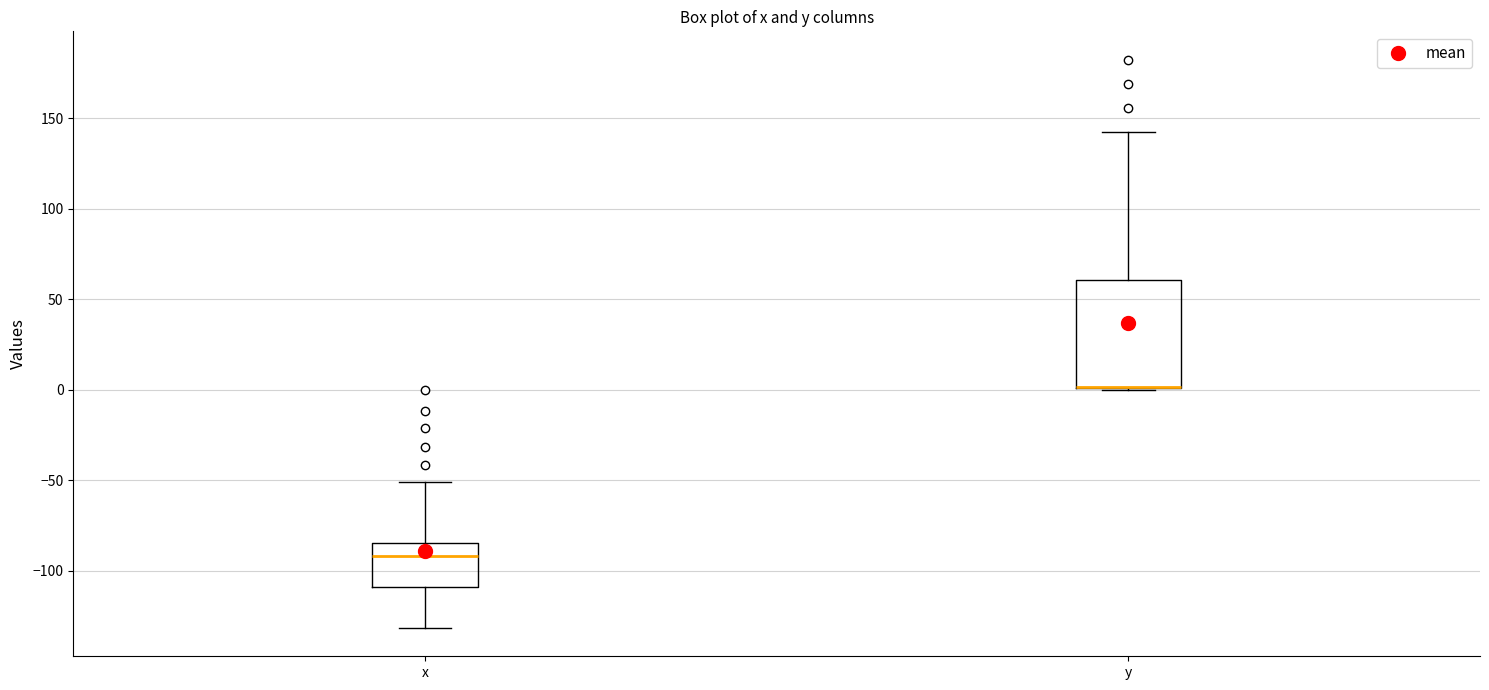

Reading left to right, read every box against the y-axis: the position of its median line, the range the box covers, and the ends of its whiskers. The values are not printed on the chart, so give them approximately, as read against the axis.

x: median -90, box -110 to -85, whiskers -130 to -50
y: median 0 (drawn on the box's lower edge), box 0 to 60, whiskers 0 to 140